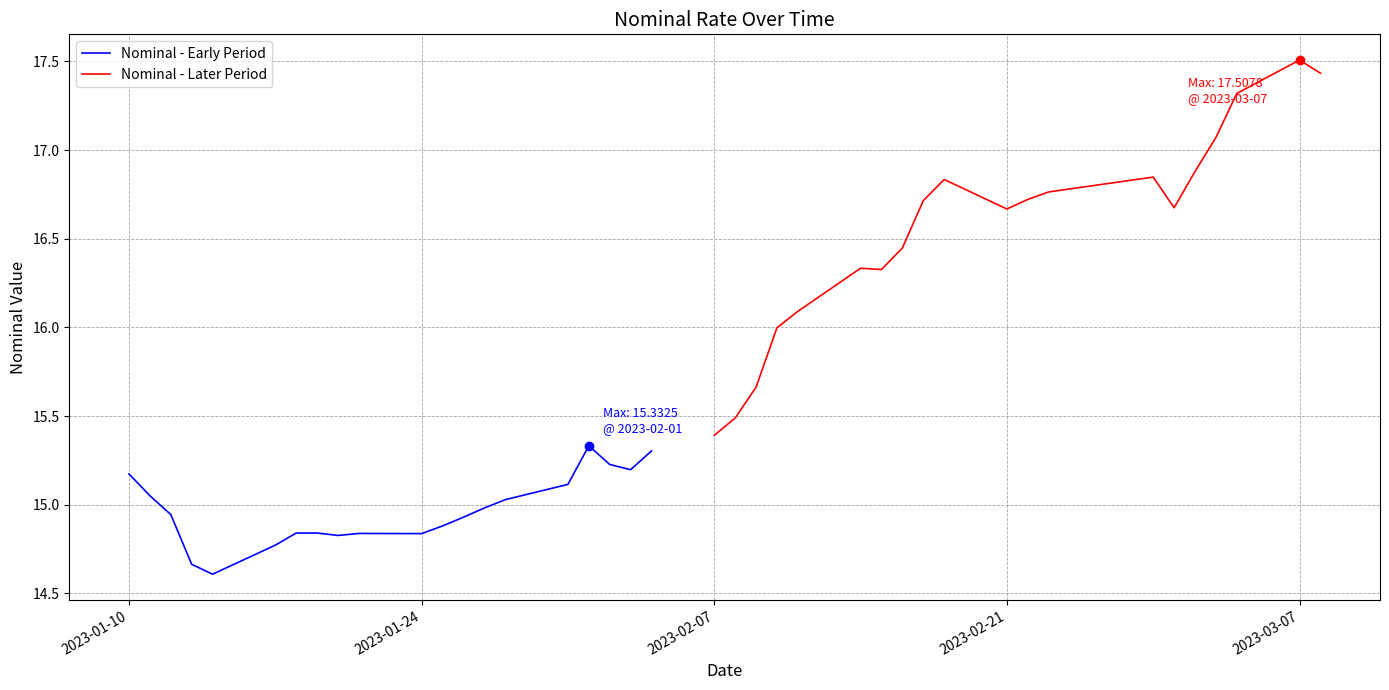

Which series has the widest spread of Y values?

Nominal - Later Period